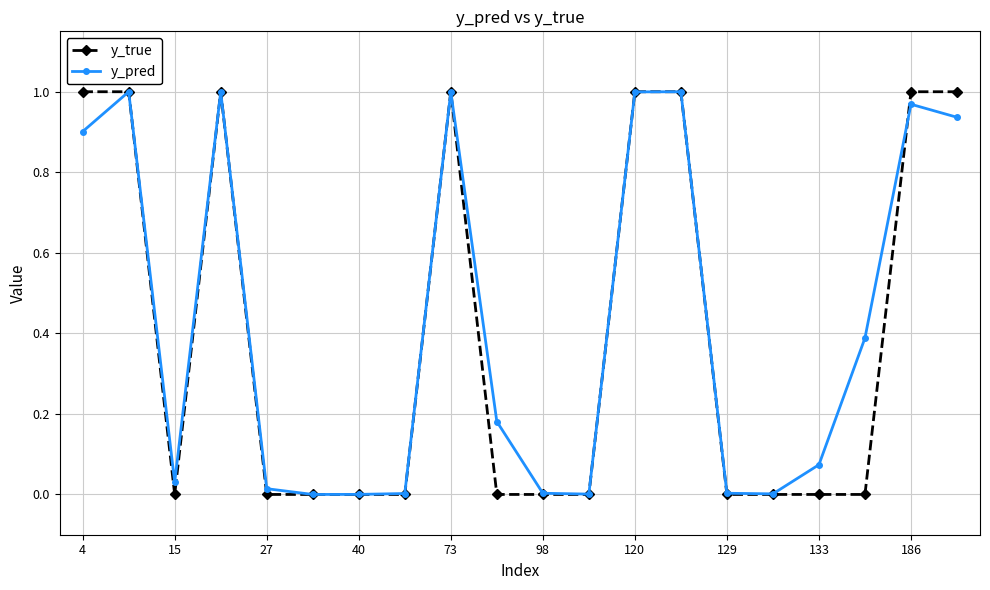

Which series has the widest spread of values?

y_true